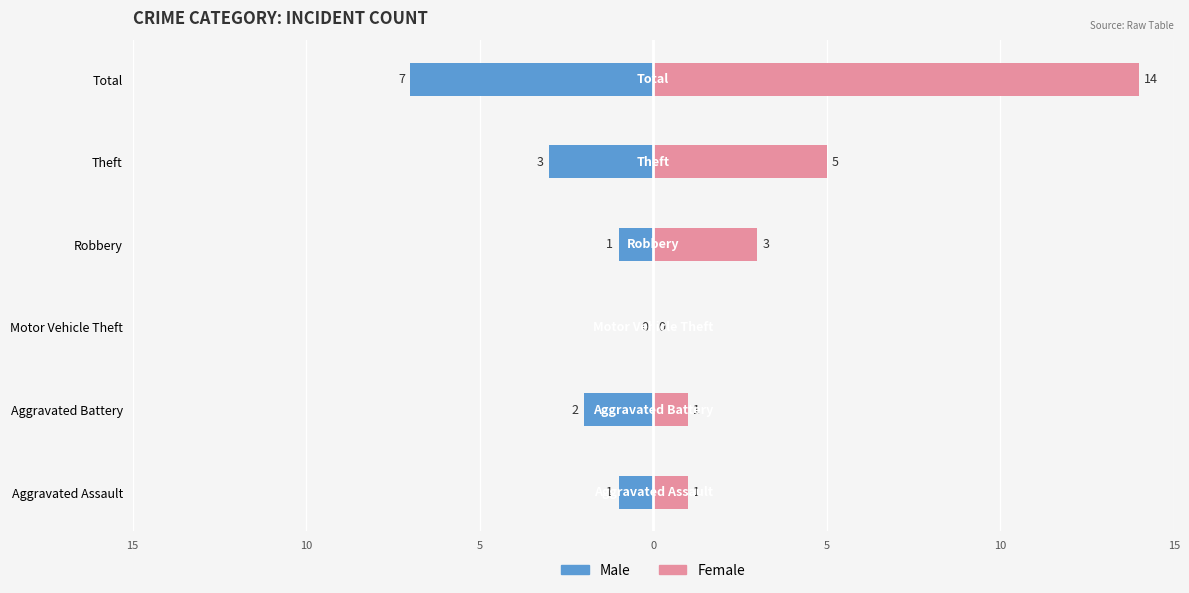

What is the difference between the maximum and minimum values in the Male series?

7